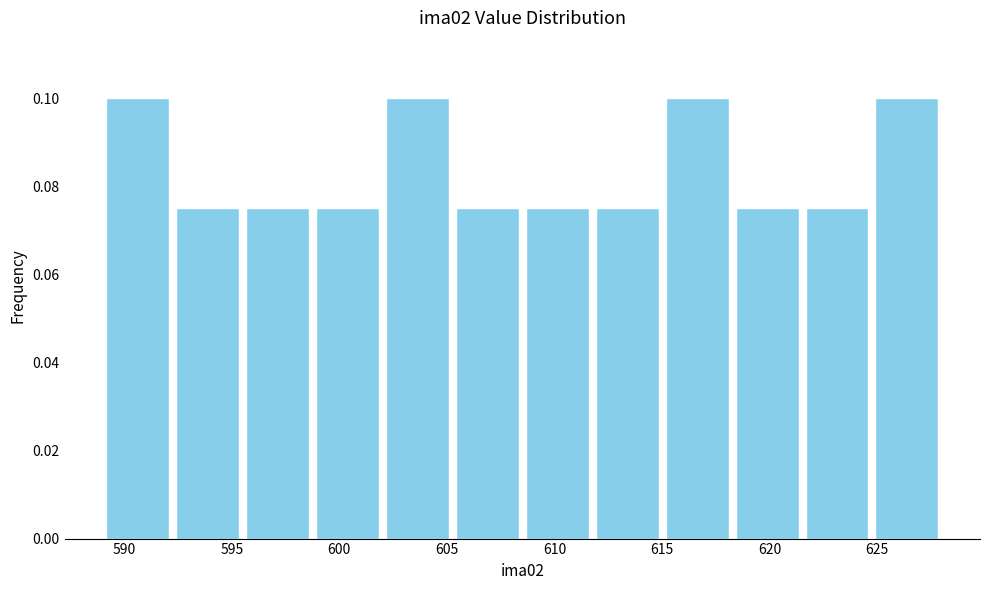

Reading left to right, list every bar in this chart as the range it spans on the x-axis followed by its height. Neither the bar edges nor the heights are printed on the chart, so give them approximately, as read against the axes.

589.00 to 592.25: 0.100
592.25 to 595.50: 0.076
595.50 to 598.75: 0.076
598.75 to 602.00: 0.076
602.00 to 605.25: 0.100
605.25 to 608.50: 0.076
608.50 to 611.75: 0.076
611.75 to 615.00: 0.076
615.00 to 618.25: 0.100
618.25 to 621.50: 0.076
621.50 to 624.75: 0.076
624.75 to 628.00: 0.100